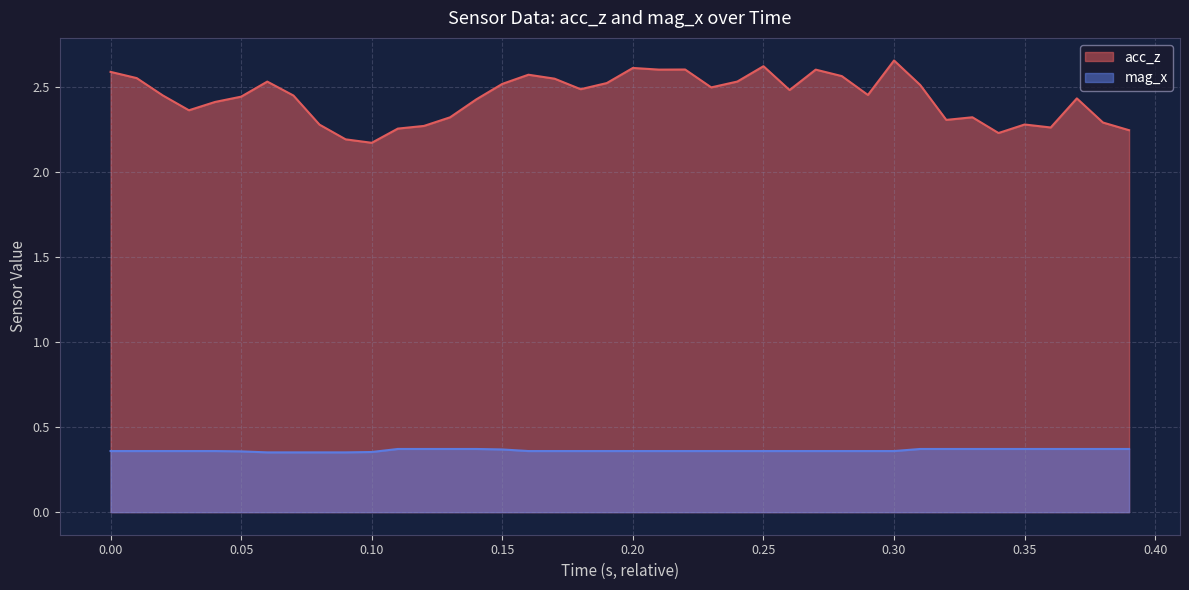

What is the difference between the maximum and second lowest values in the acc_z series?

0.5